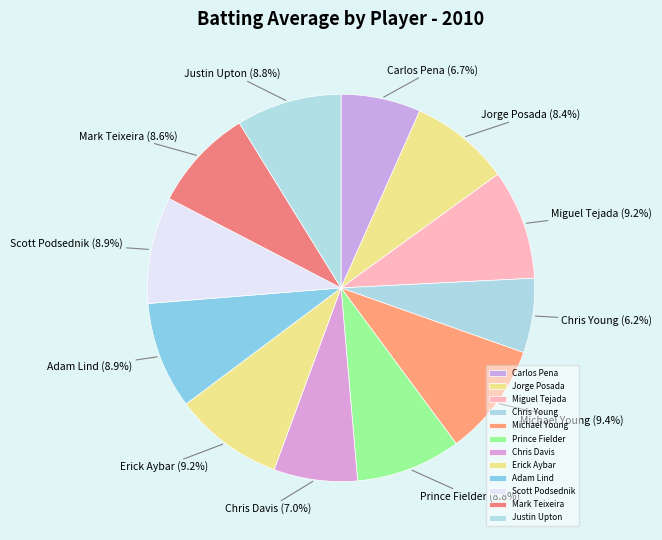

Do Erick Aybar and Prince Fielder together represent more than half of the pie?

No